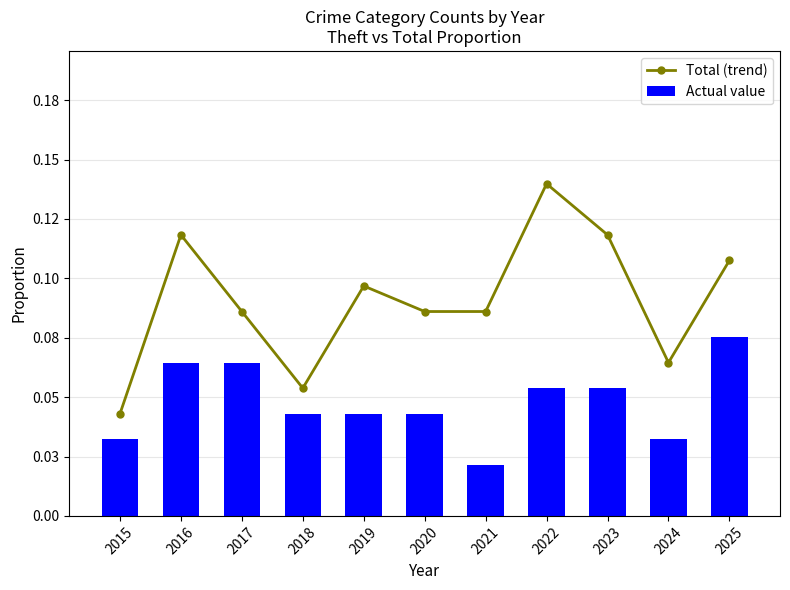

Reading right to left, list all the values displayed in this chart.

Total (trend): 2025=0.1	2024=0.1	2023=0.1	2022=0.1	2021=0.1	2020=0.1	2019=0.1	2018=0.1	2017=0.1	2016=0.1	2015=0.0
Actual value: 2025=0.1	2024=0.0	2023=0.1	2022=0.1	2021=0.0	2020=0.0	2019=0.0	2018=0.0	2017=0.1	2016=0.1	2015=0.0